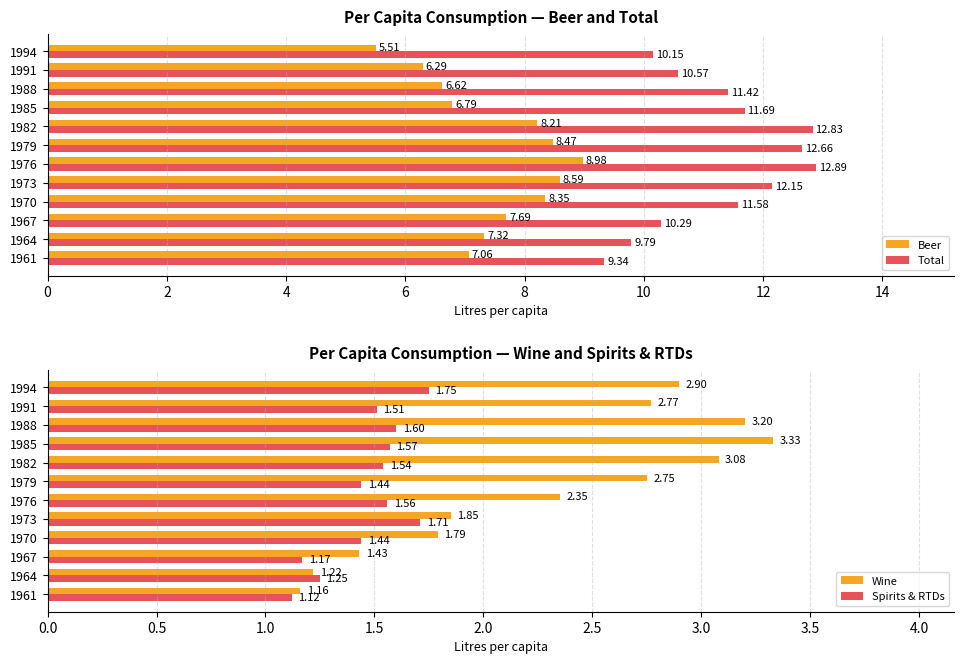

What is the average value of the Beer series?

7.5